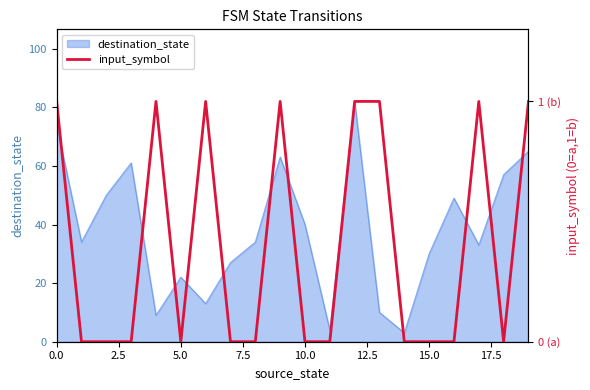

True or false: destination_state has a value of 40 at 10.0.

True